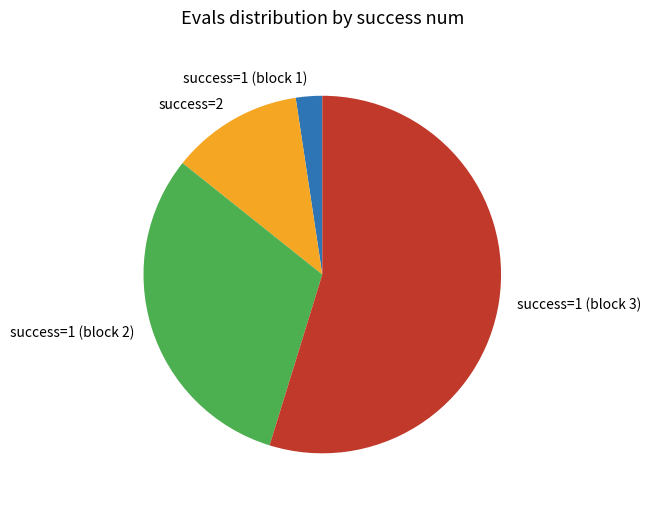

Approximately how many times larger is the value at success=2 compared to success=1 (block 2)?

0.4